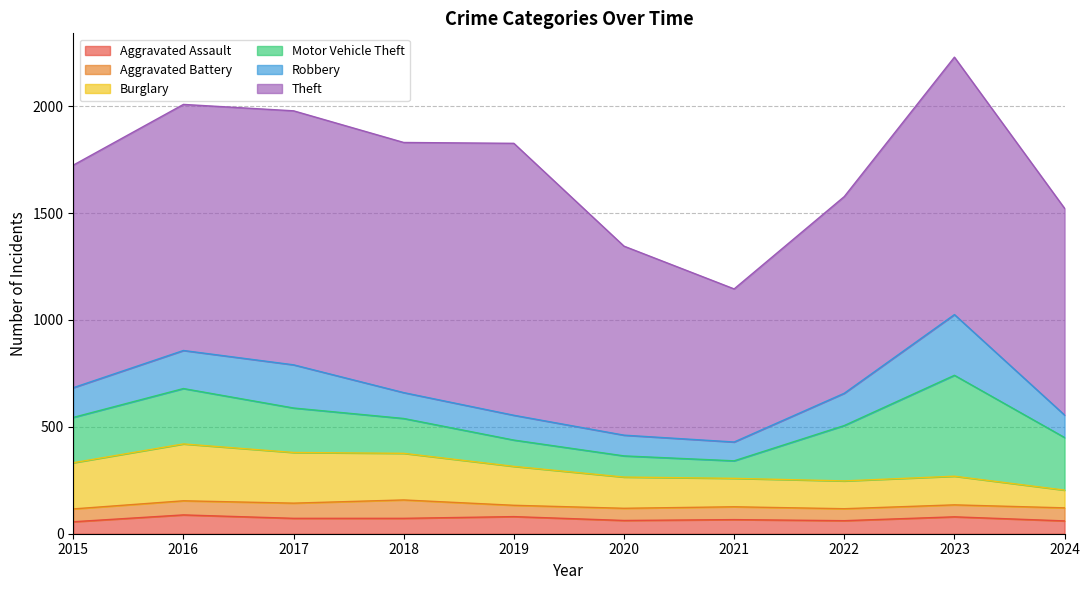

What is the difference between the Motor Vehicle Theft values at 2017 and 2024?

38